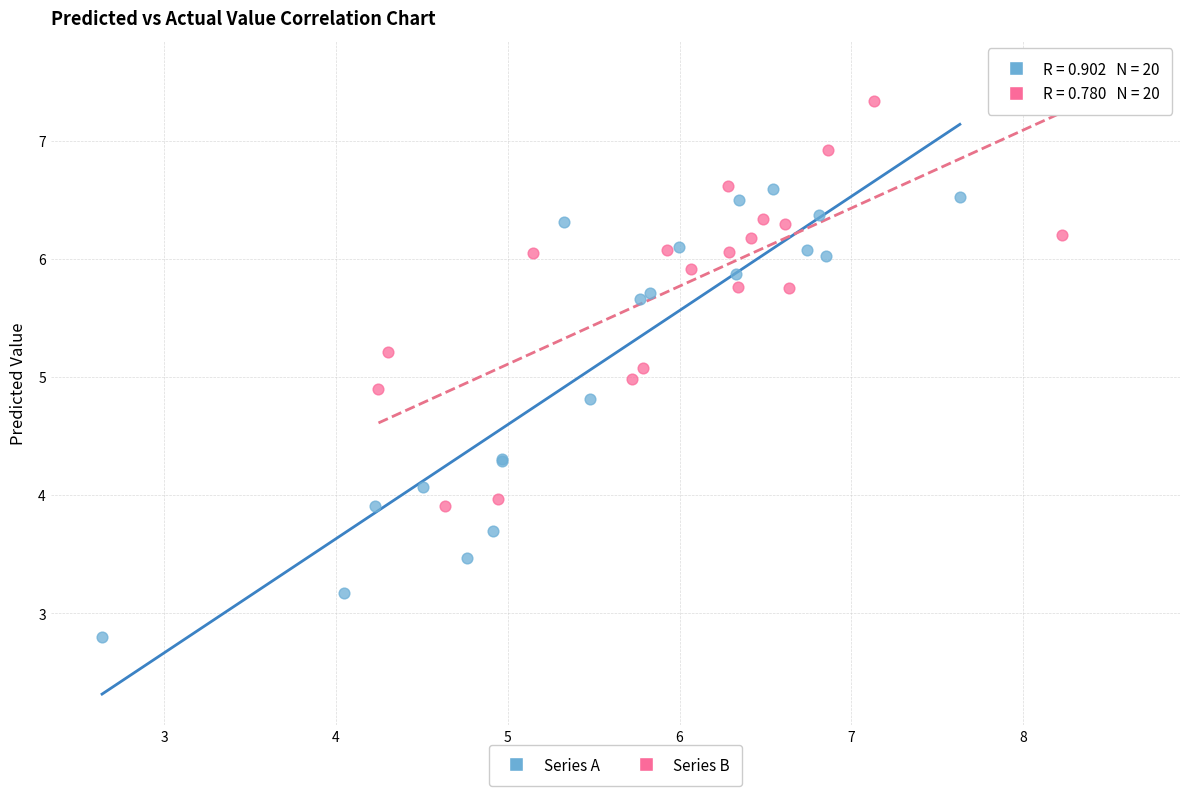

Which series reaches the minimum Y coordinate?

Series A